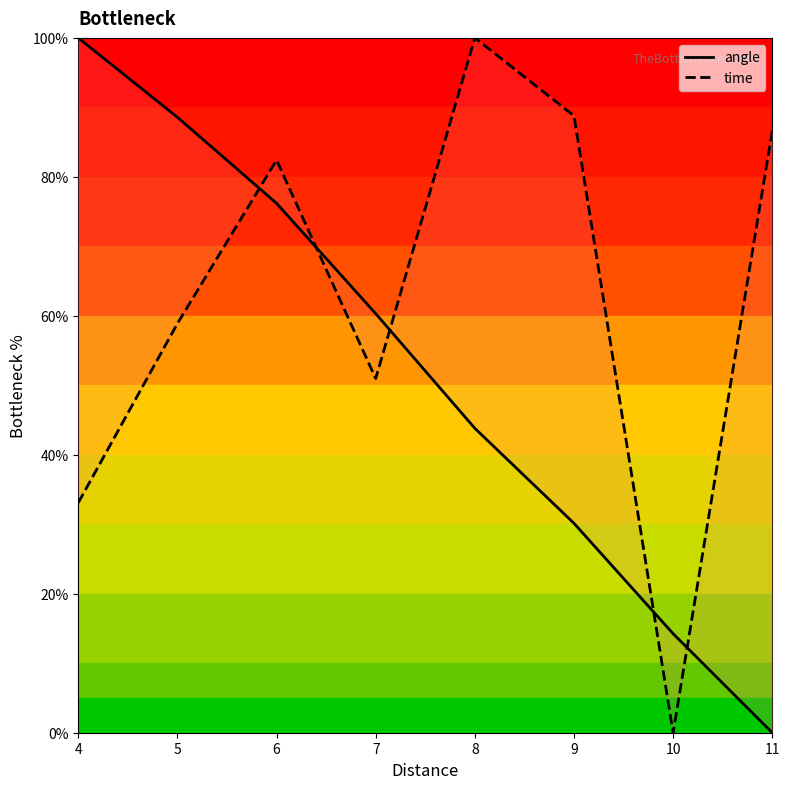

How many data points does each series have?

8